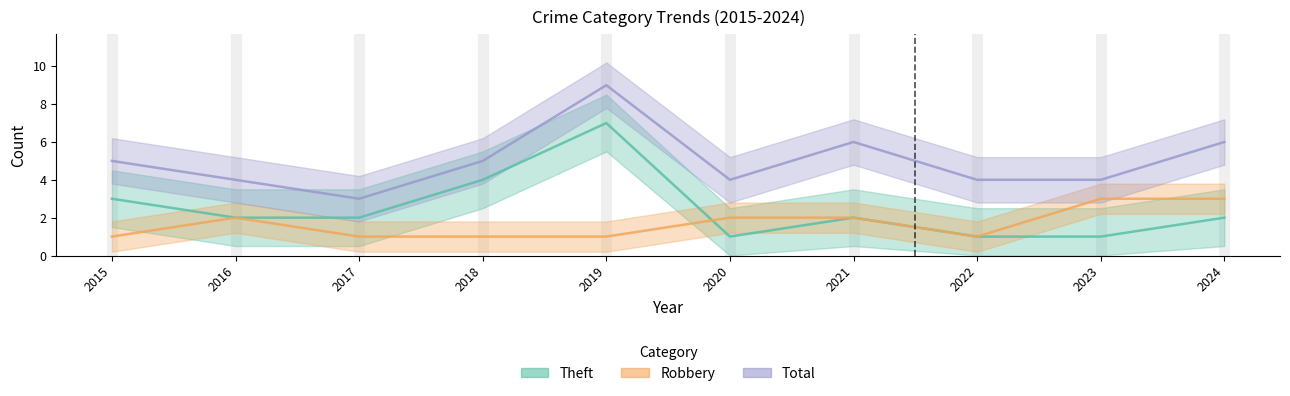

At 2023, list the series in order from largest to smallest.

Total, Robbery, Theft